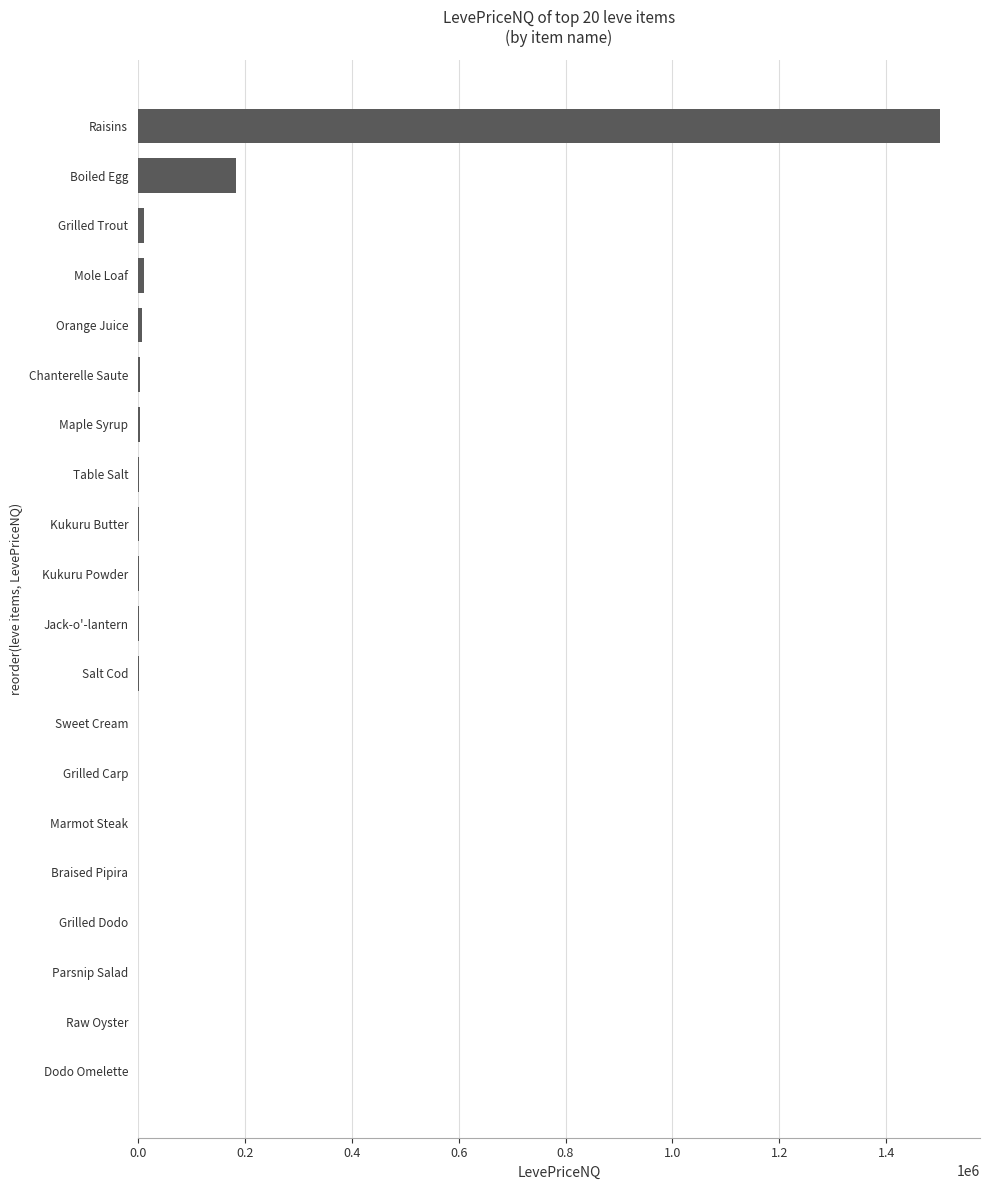

What value does the data have at Raisins?

1500375.0